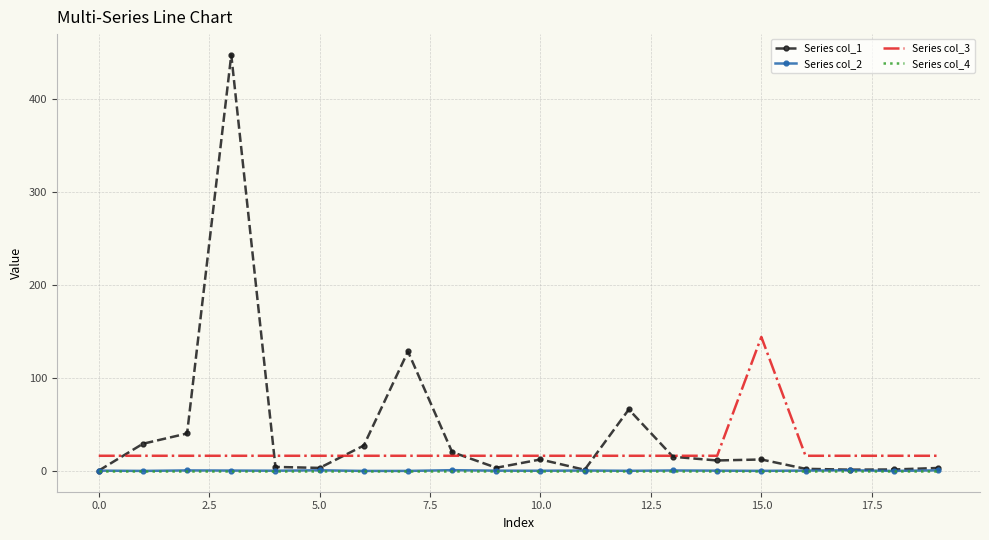

True or false: Series col_2 and Series col_3 intersect in this chart.

False